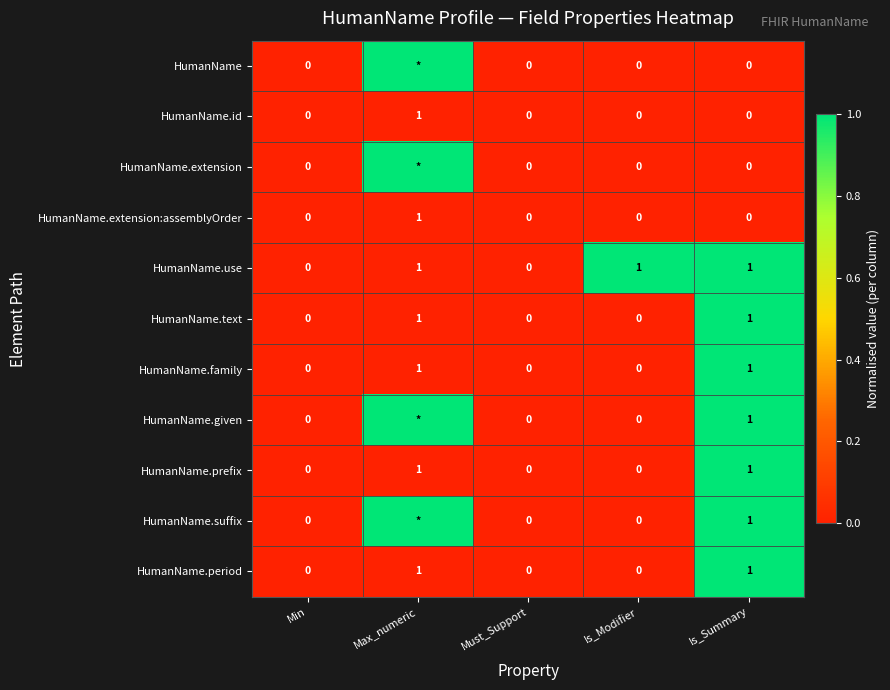

What is the difference between the highest and lowest values at Is_Summary?

1